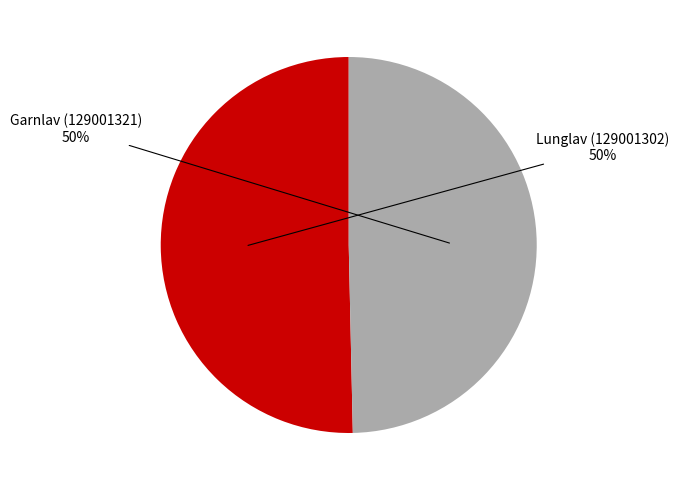

To the nearest percent, what percentage of the pie is Lunglav (129001302)?

50%